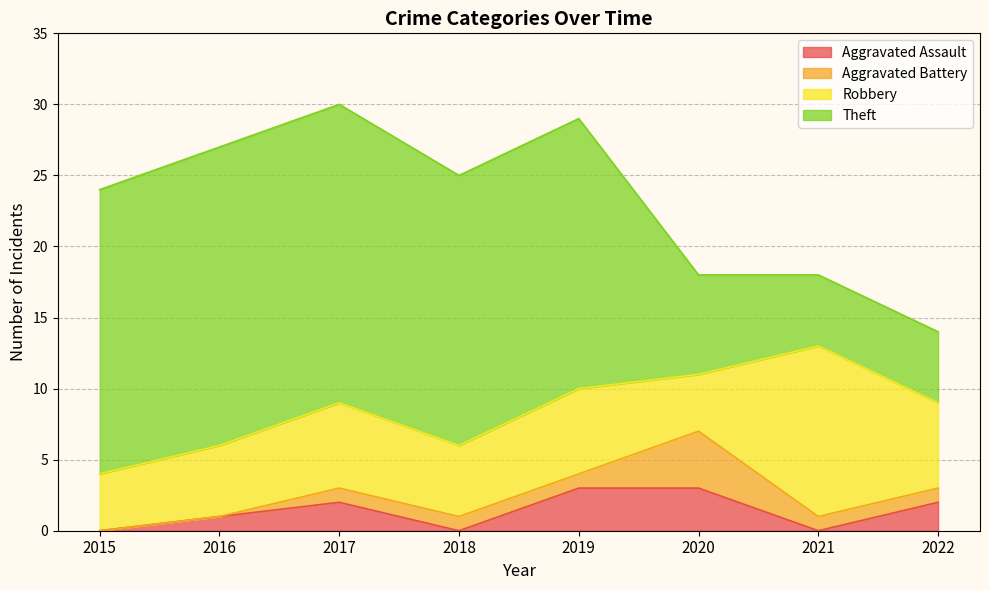

The value of Robbery at 2015 is 6. True or false?

False